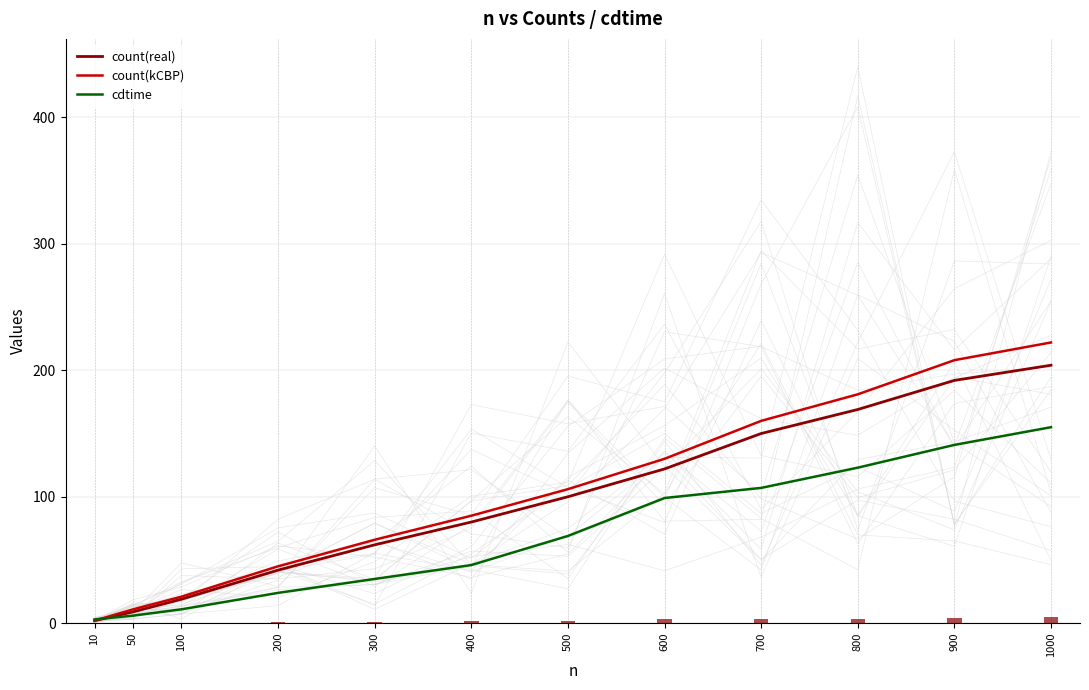

At which category is the sum across all series the highest?

1000